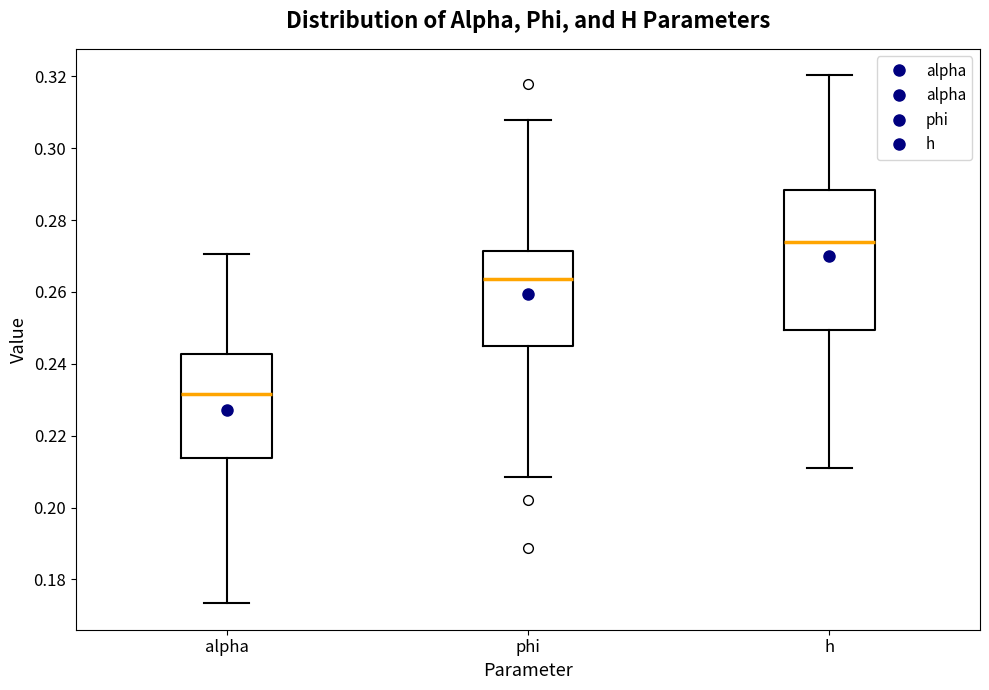

Reading left to right, transcribe this box plot: for each box, give where its median line is, the range the box spans, and where its two whiskers end, as read against the y-axis. The values are not printed on the chart, so give them approximately, as read against the axis.

alpha: median 0.232, box 0.214 to 0.242, whiskers 0.174 to 0.270
phi: median 0.264, box 0.246 to 0.272, whiskers 0.208 to 0.308
h: median 0.274, box 0.250 to 0.288, whiskers 0.210 to 0.320